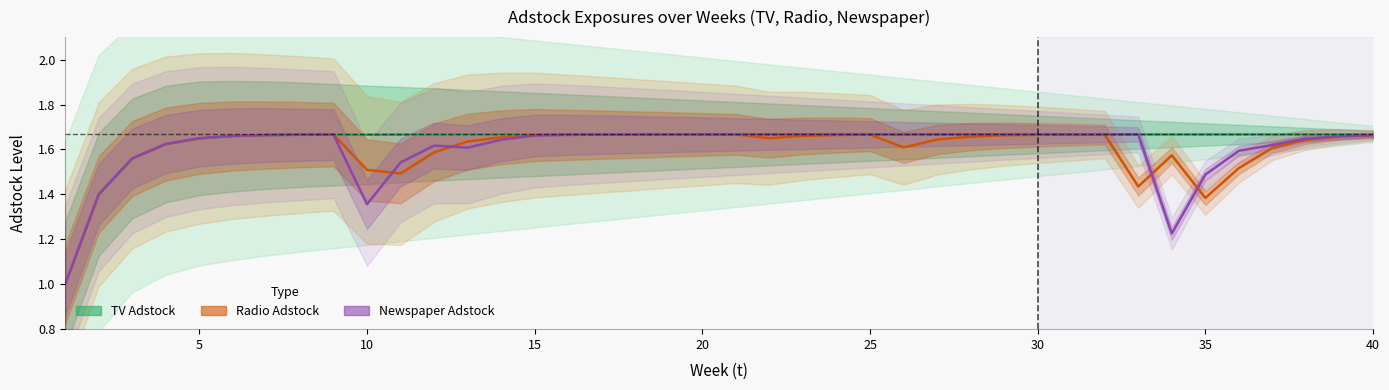

What is the value of the TV_adstock point at the 36th from the left?

1.7